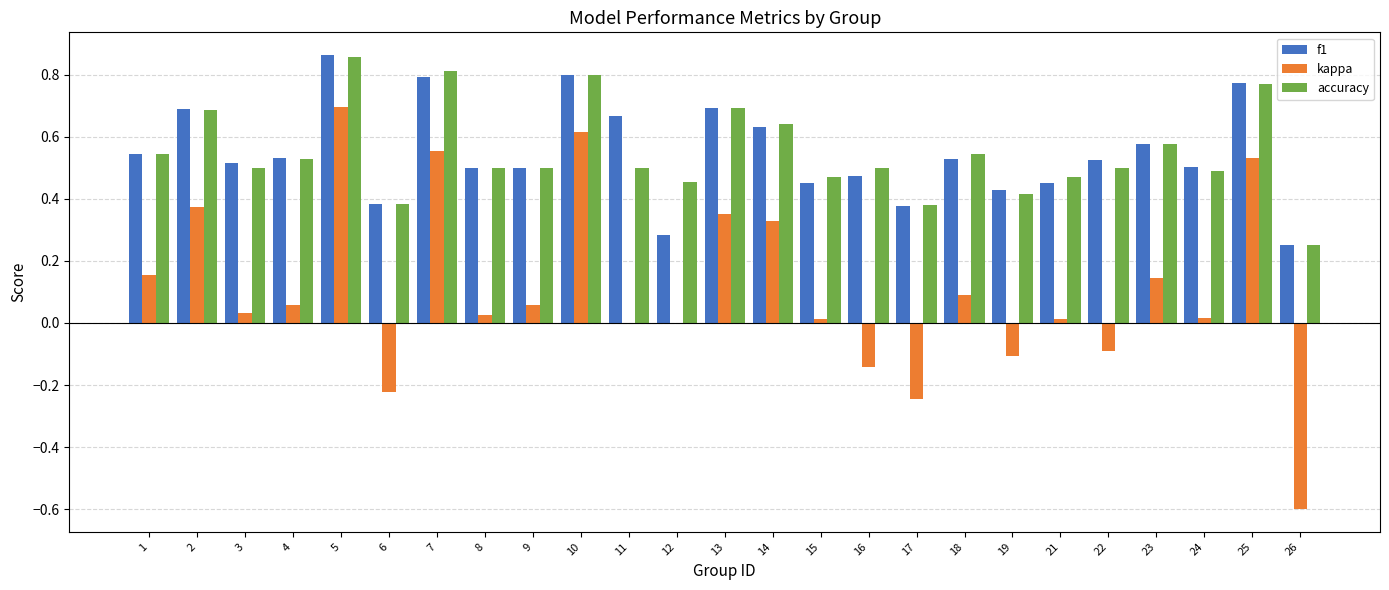

Between 14 and 25, which series saw the biggest shift?

kappa